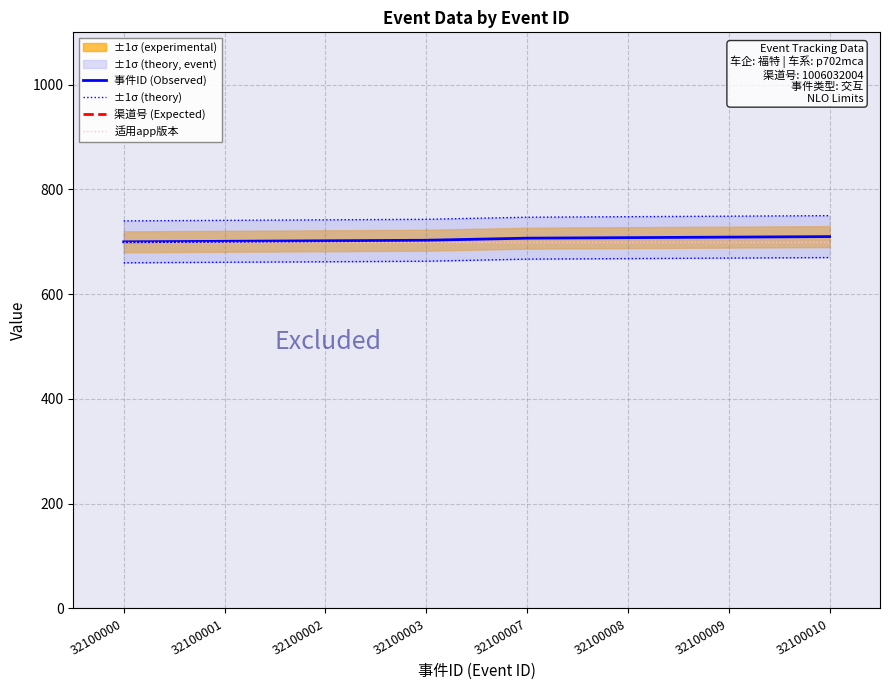

Between 32100002 and 32100001, which is larger?

32100002